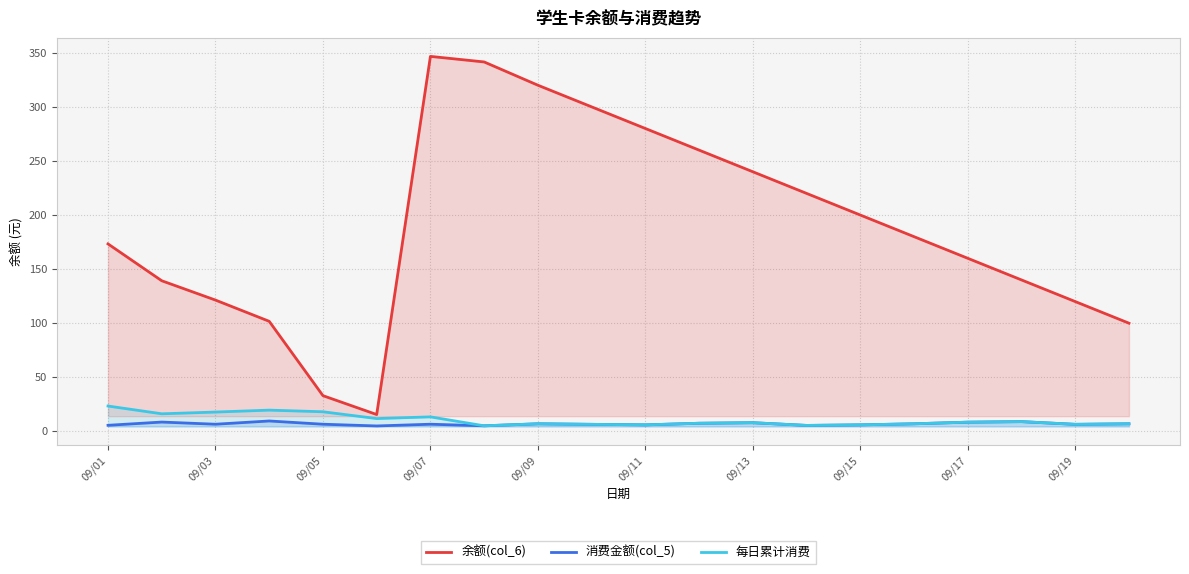

True or false: 余额(col_6) and 消费金额(col_5) cross at least once.

False